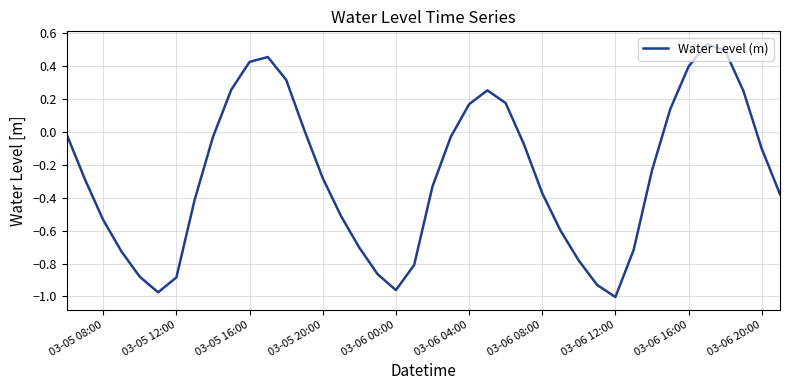

True or false: there are more than 1 points higher than both neighbors.

True